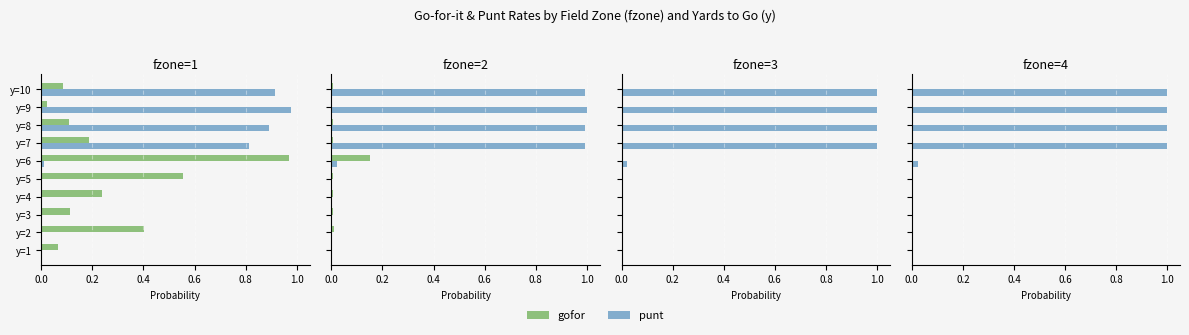

The gofor series shows 0.0 at y=4. True or false?

True